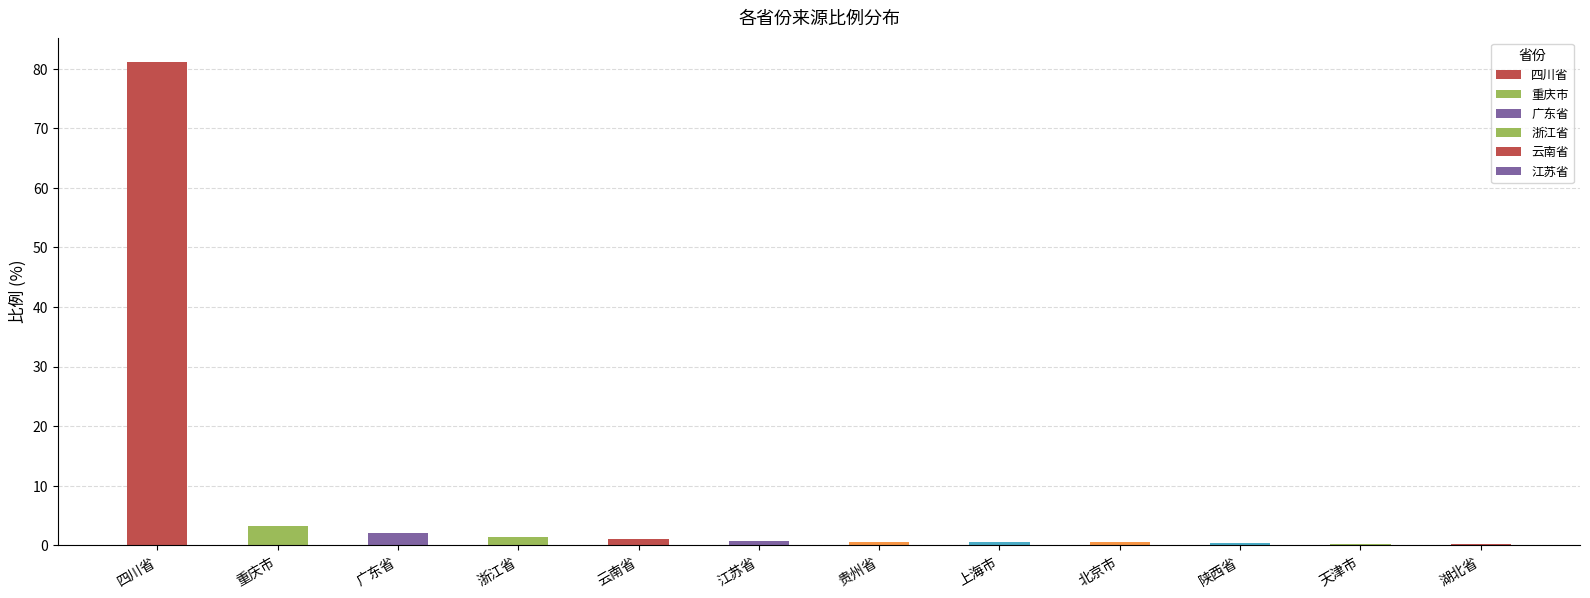

How many series are shown in this chart?

1